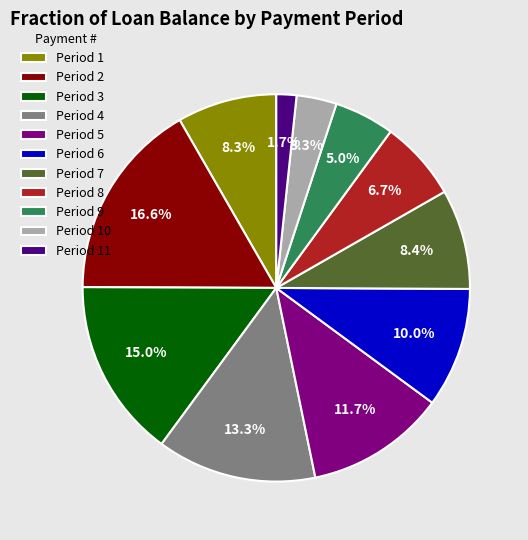

Is Period 8 the majority of the pie?

No